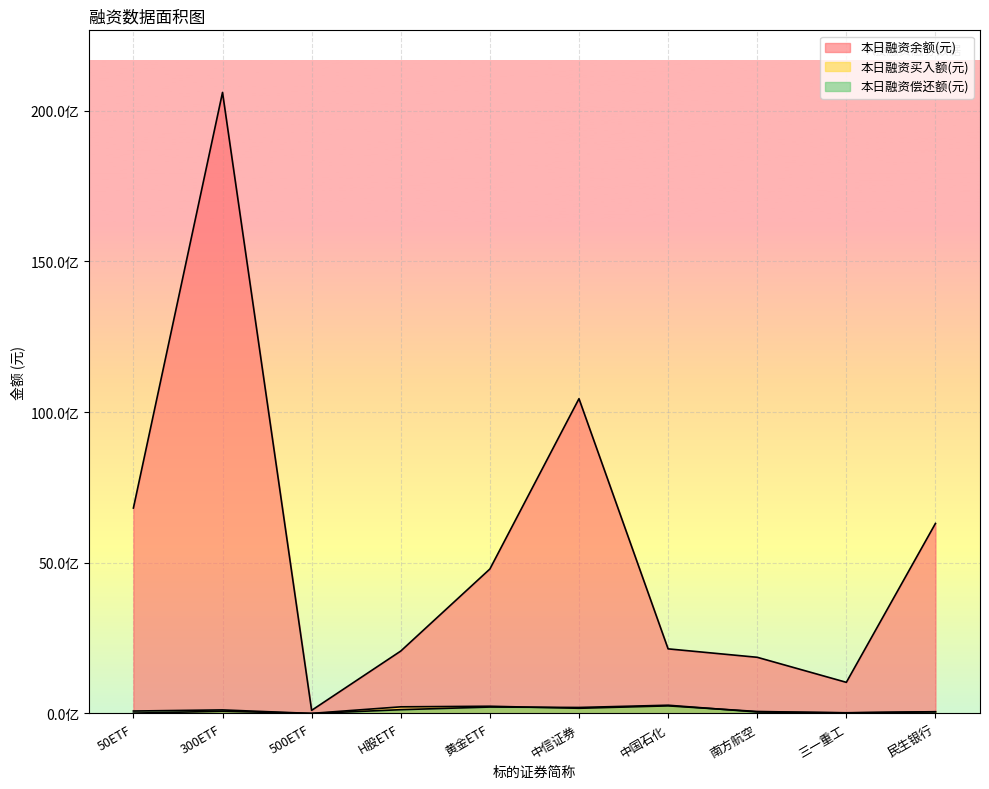

Where does the 本日融资余额(元) series first go above 4792932676?

50ETF